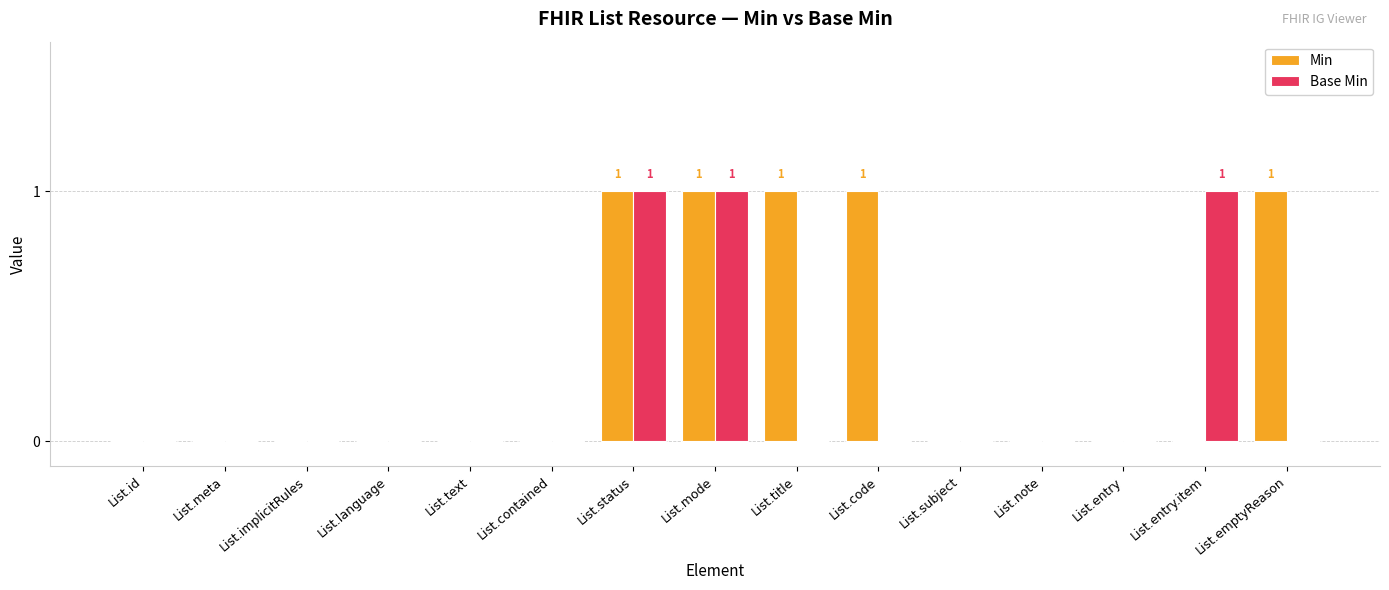

Which series has the largest total across all categories?

Min